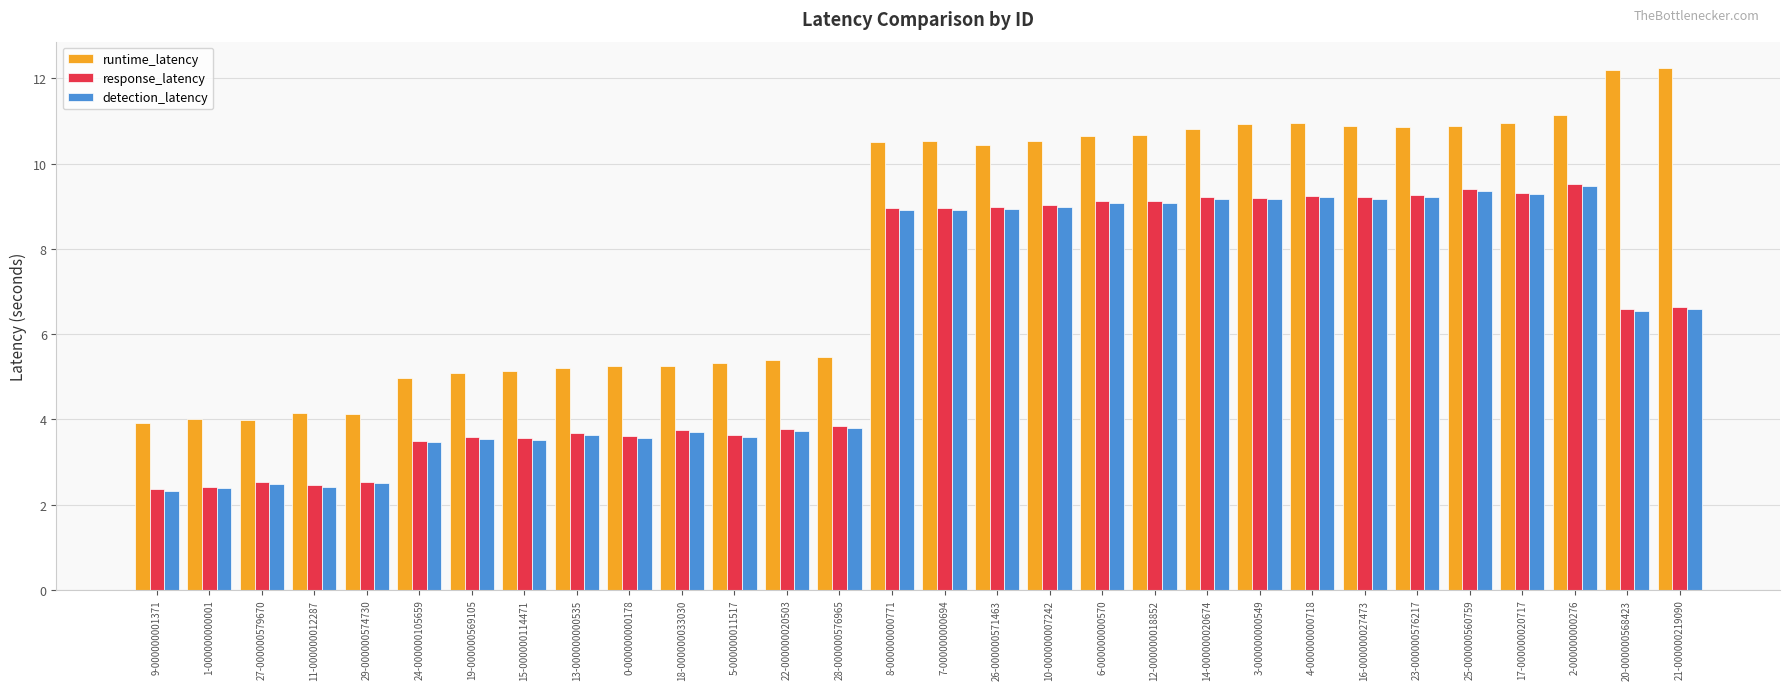

Which series has the largest total across all categories?

runtime_latency